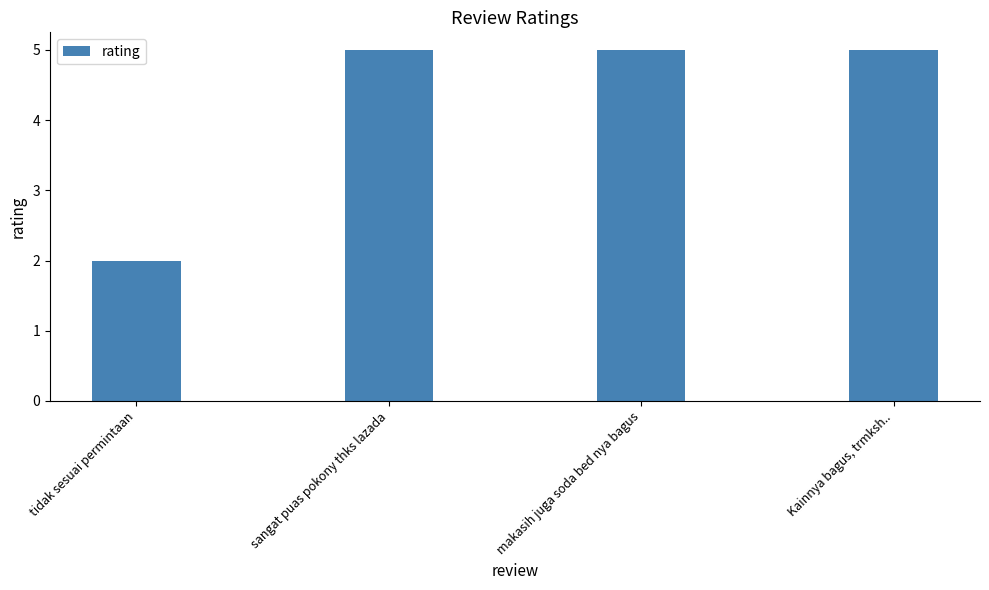

What is the difference between the maximum and minimum values?

3